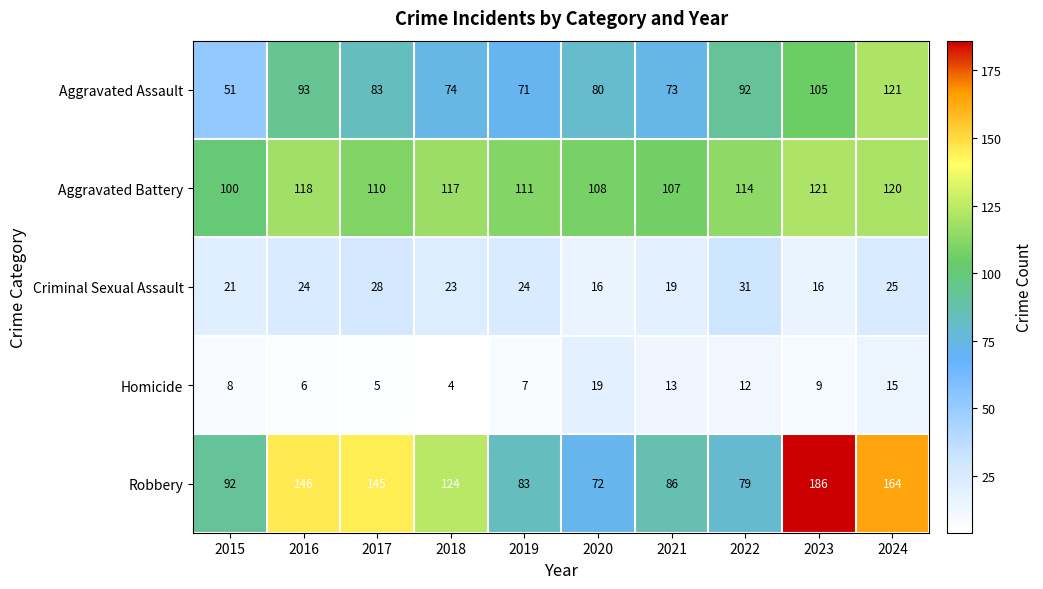

The Aggravated Battery series shows 107 at 2021. True or false?

True